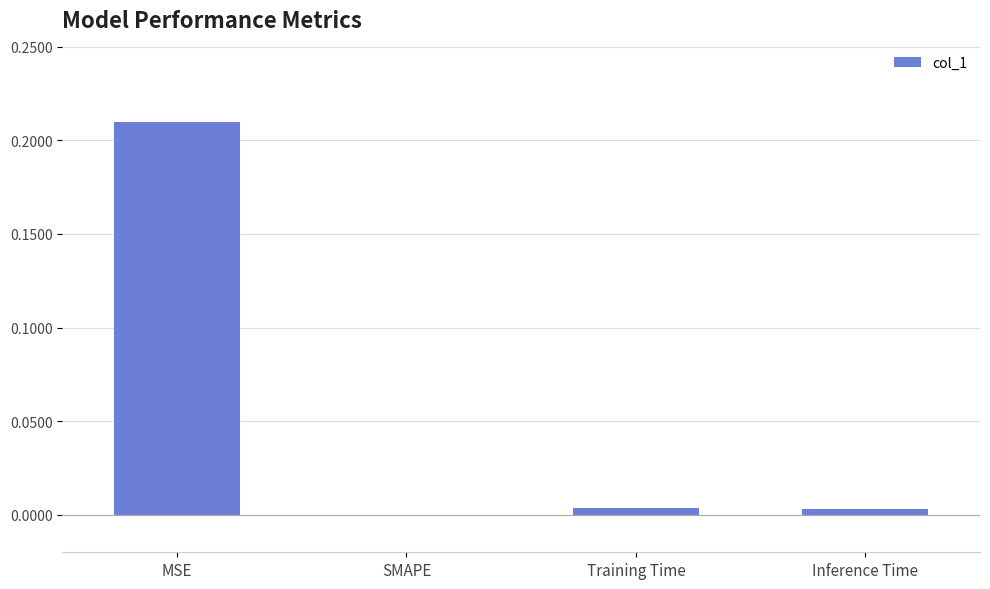

True or false: the data shows 0.0 at Training Time.

True